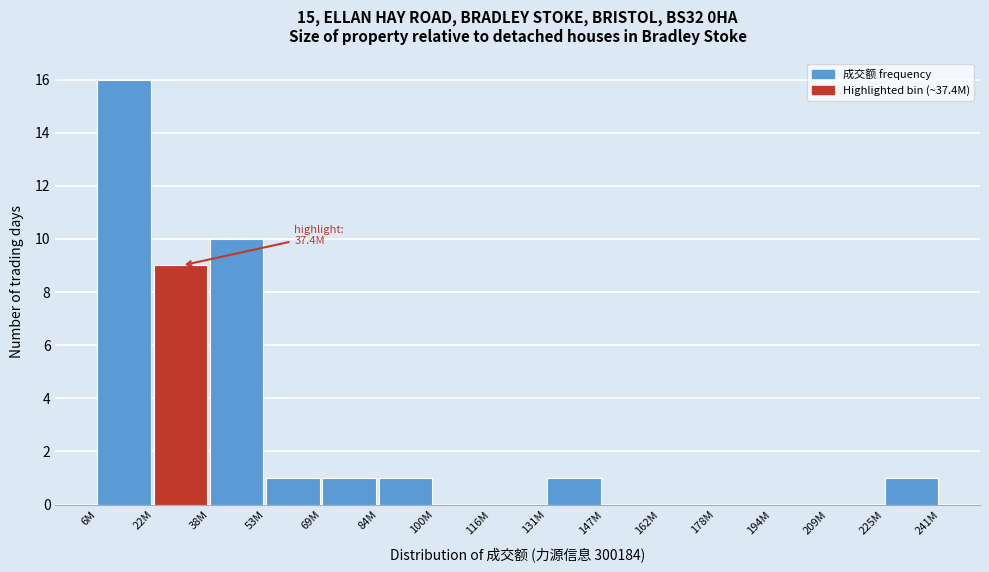

Reading right to left, transcribe all the data shown in this chart.

225M=1	209M=0	194M=0	178M=0	162M=0	147M=0	131M=1	116M=0	100M=0	84M=1	69M=1	53M=1	38M=10	22M=9	6M=16